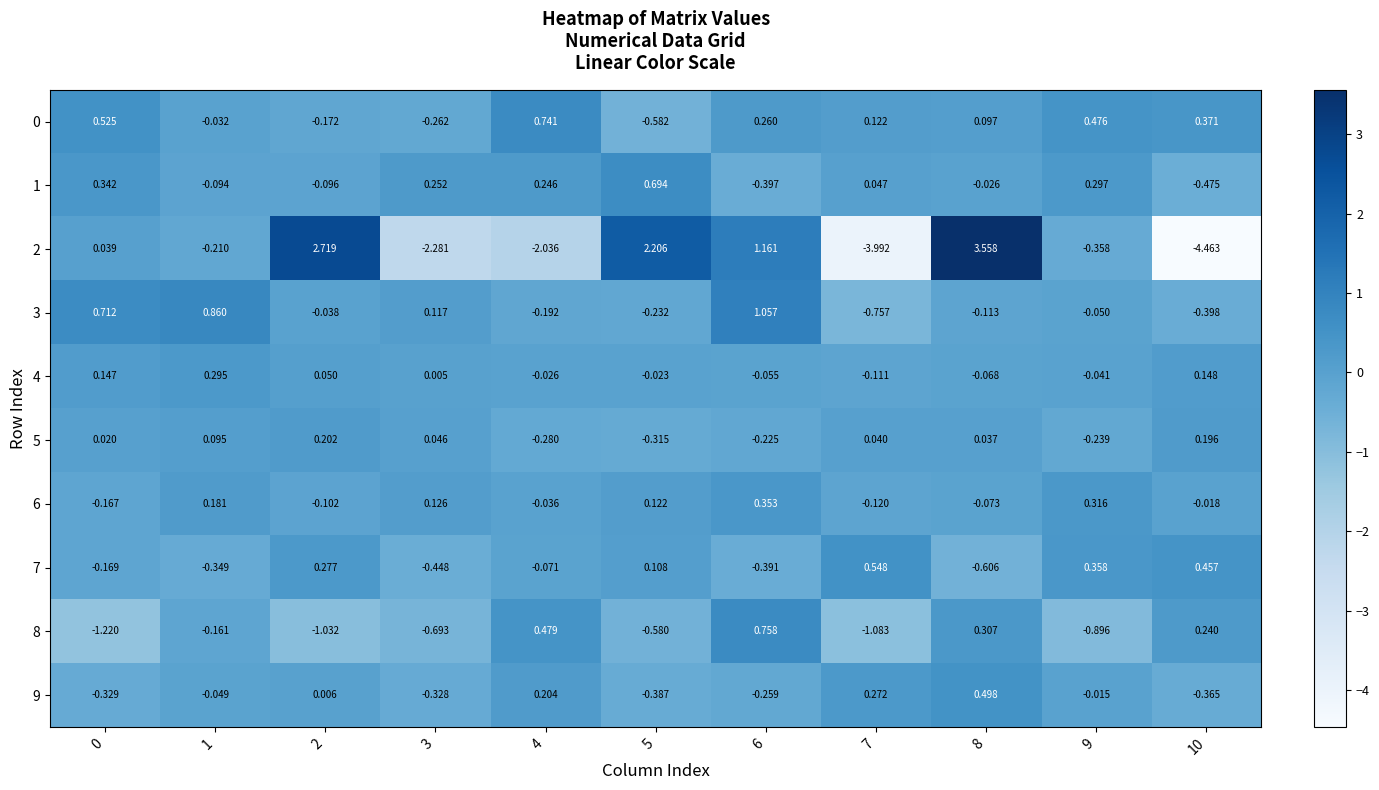

Count the number of data series in this chart.

10